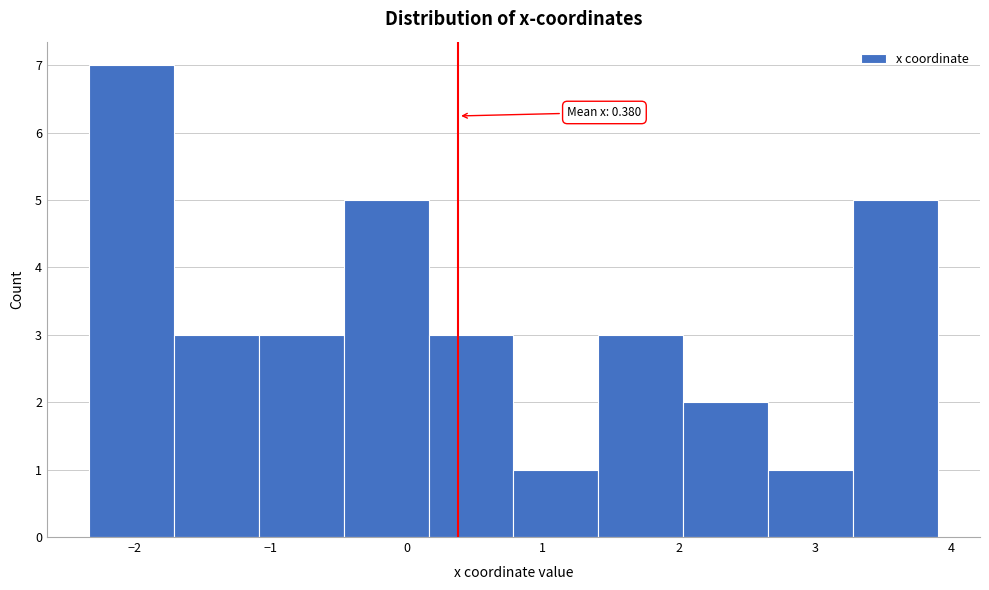

Which range on the x-axis has the tallest bar?

-2.3 to -1.7